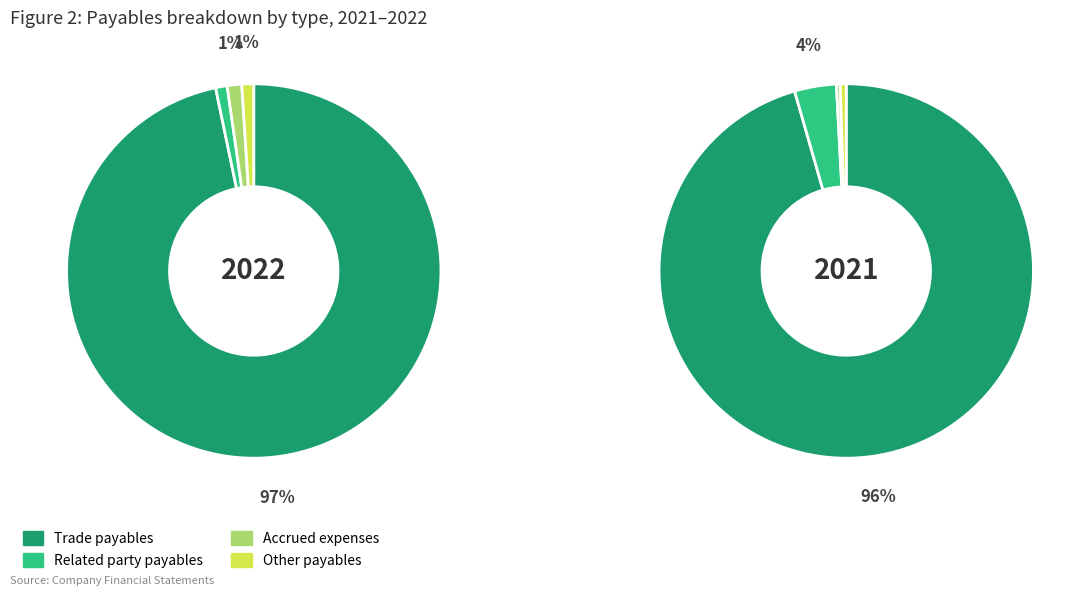

Count the number of slices in the pie.

4